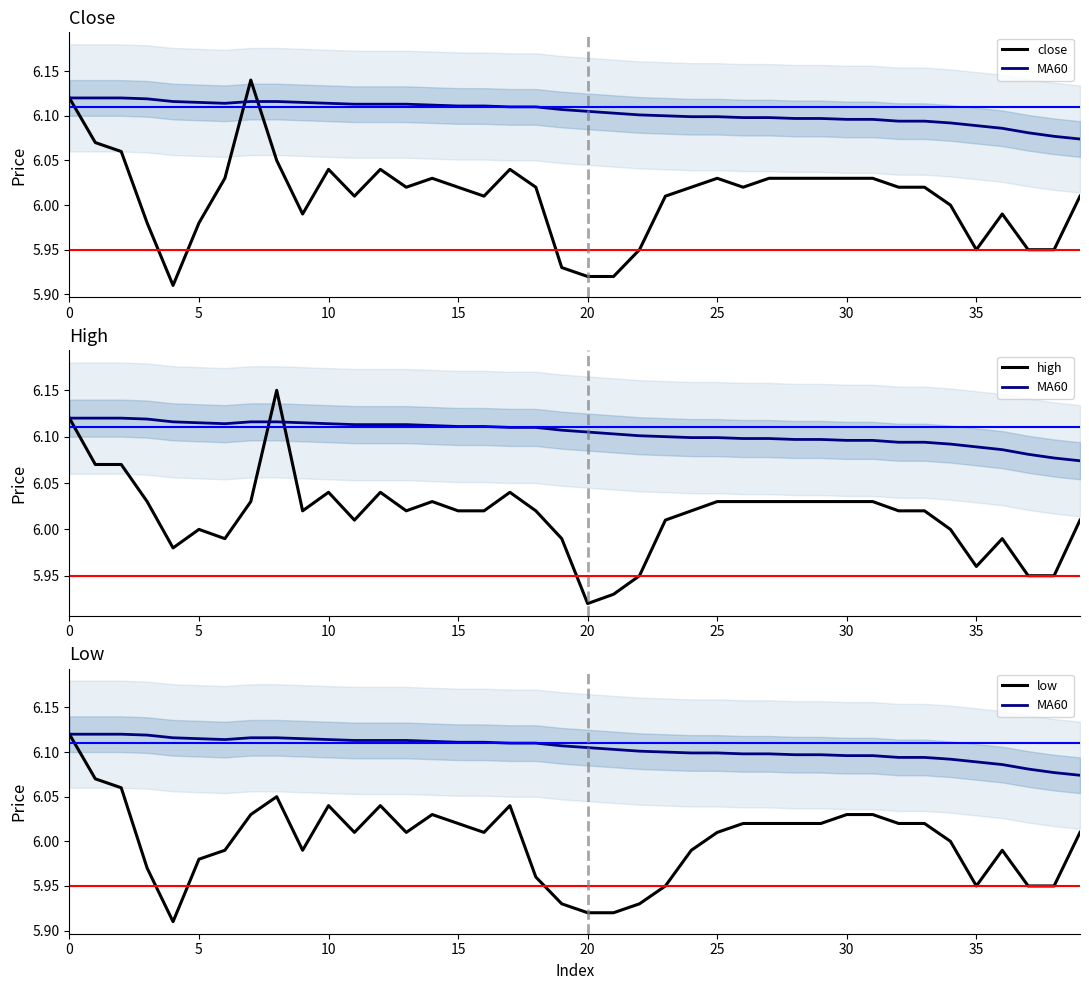

Reading left to right, transcribe all the data shown in this chart.

close: 6.1	6.1	6.1	6.0	5.9	6.0	6.0	6.1	6.0	6.0	6.0	6.0	6.0	6.0	6.0	6.0	6.0	6.0	6.0	5.9	5.9	5.9	6.0	6.0	6.0	6.0	6.0	6.0	6.0	6.0	6.0	6.0	6.0	6.0	6.0	6.0	6.0	6.0	6.0	6.0
MA60: 6.1	6.1	6.1	6.1	6.1	6.1	6.1	6.1	6.1	6.1	6.1	6.1	6.1	6.1	6.1	6.1	6.1	6.1	6.1	6.1	6.1	6.1	6.1	6.1	6.1	6.1	6.1	6.1	6.1	6.1	6.1	6.1	6.1	6.1	6.1	6.1	6.1	6.1	6.1	6.1
high: 6.1	6.1	6.1	6.0	6.0	6.0	6.0	6.0	6.2	6.0	6.0	6.0	6.0	6.0	6.0	6.0	6.0	6.0	6.0	6.0	5.9	5.9	6.0	6.0	6.0	6.0	6.0	6.0	6.0	6.0	6.0	6.0	6.0	6.0	6.0	6.0	6.0	6.0	6.0	6.0
low: 6.1	6.1	6.1	6.0	5.9	6.0	6.0	6.0	6.0	6.0	6.0	6.0	6.0	6.0	6.0	6.0	6.0	6.0	6.0	5.9	5.9	5.9	5.9	6.0	6.0	6.0	6.0	6.0	6.0	6.0	6.0	6.0	6.0	6.0	6.0	6.0	6.0	6.0	6.0	6.0